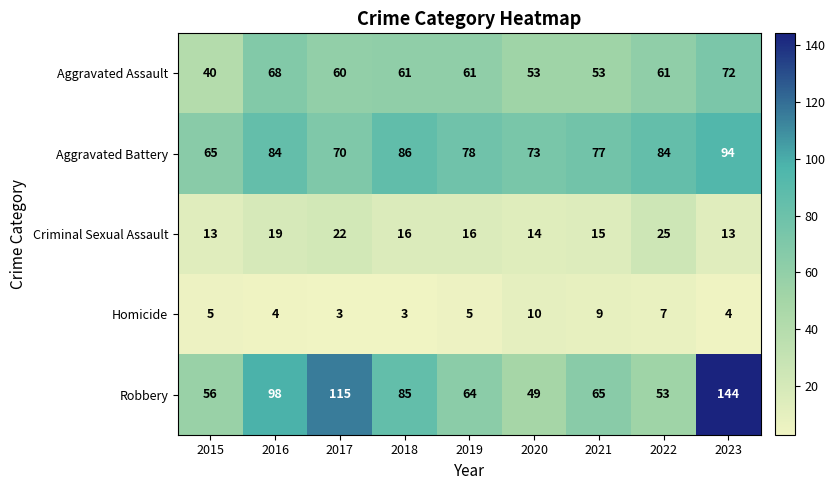

True or false: Criminal Sexual Assault has a value of 21 at 2019.

False